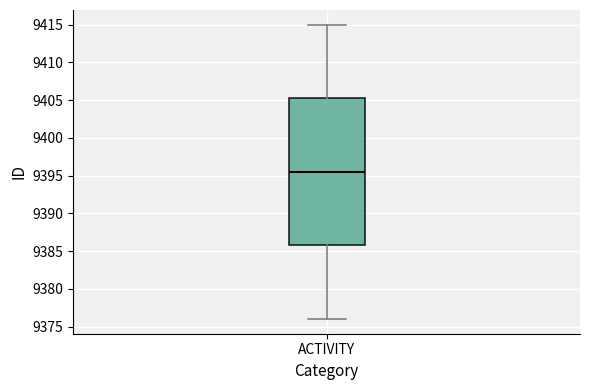

Where is the upper edge of the box for ACTIVITY on the y-axis? The values are not printed on the chart, so give them approximately, as read against the axis.

9405.5